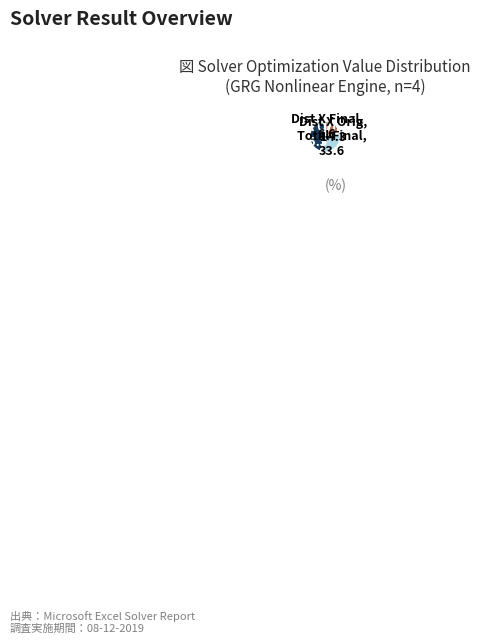

Is there any slice that represents more than half of the pie?

No